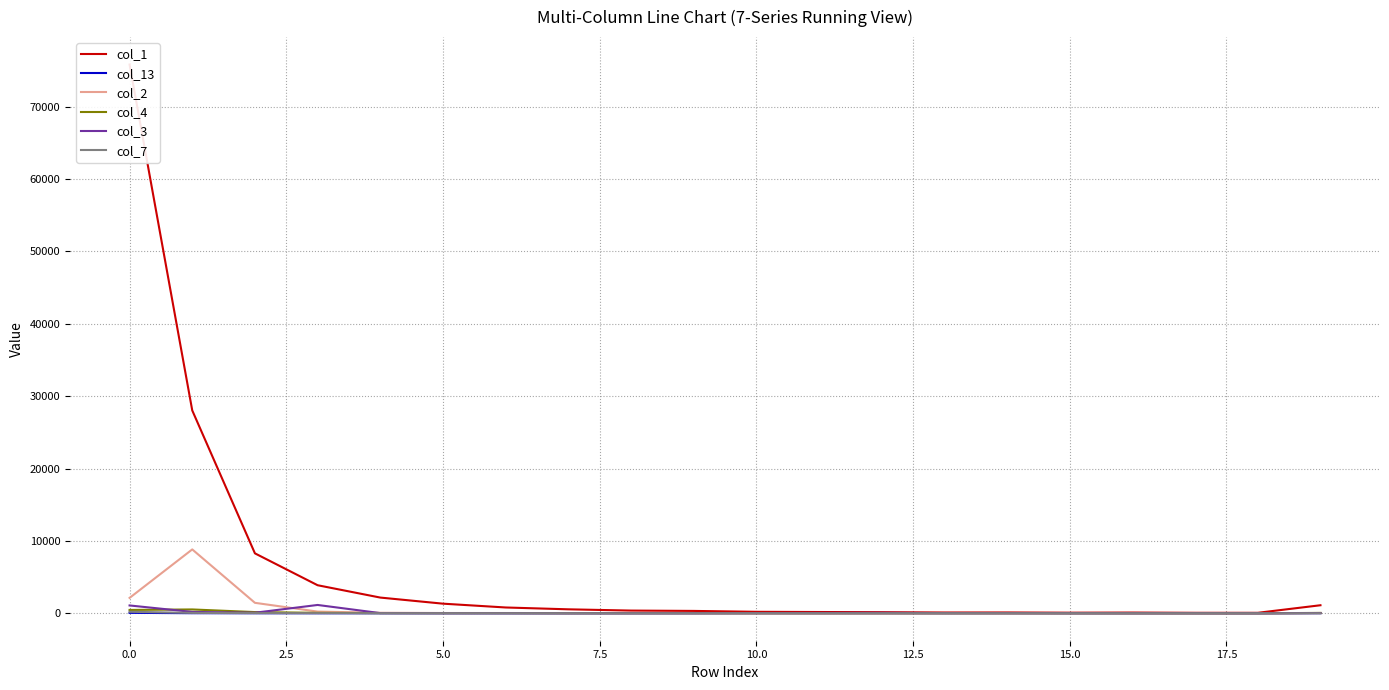

Is it true that col_1 equals 3324 at 7.5?

False